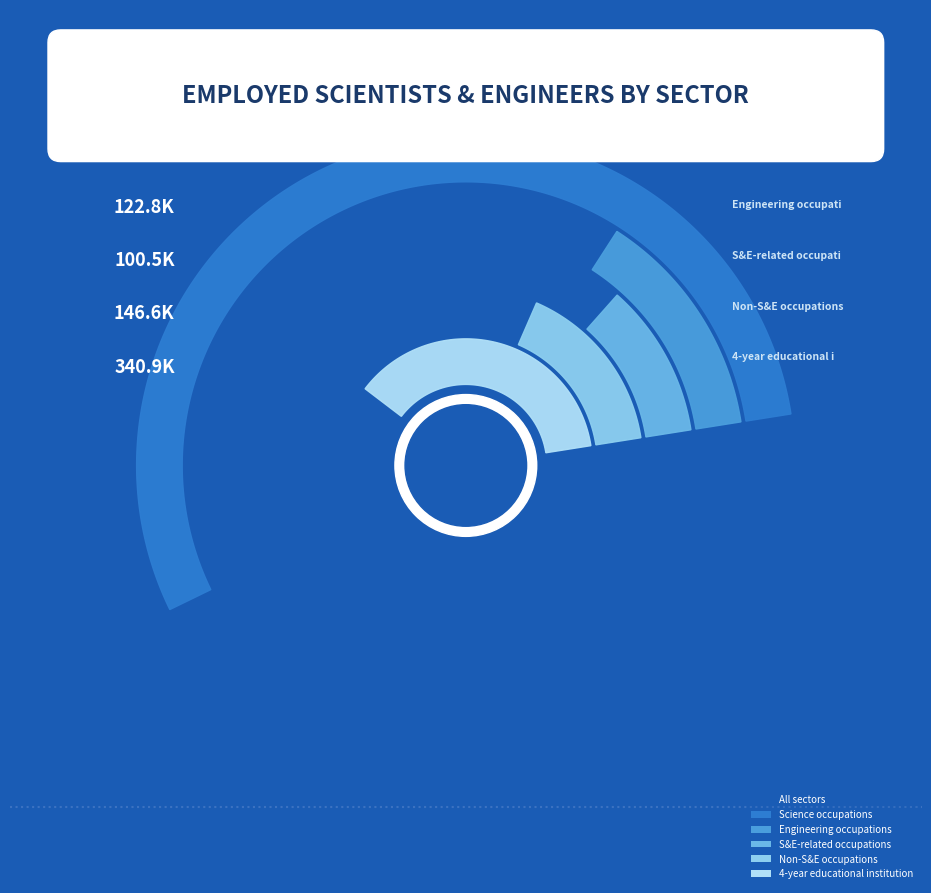

Reading left to right, what are all the values shown in this chart?

872100	502250	122800	100450	146600	340950